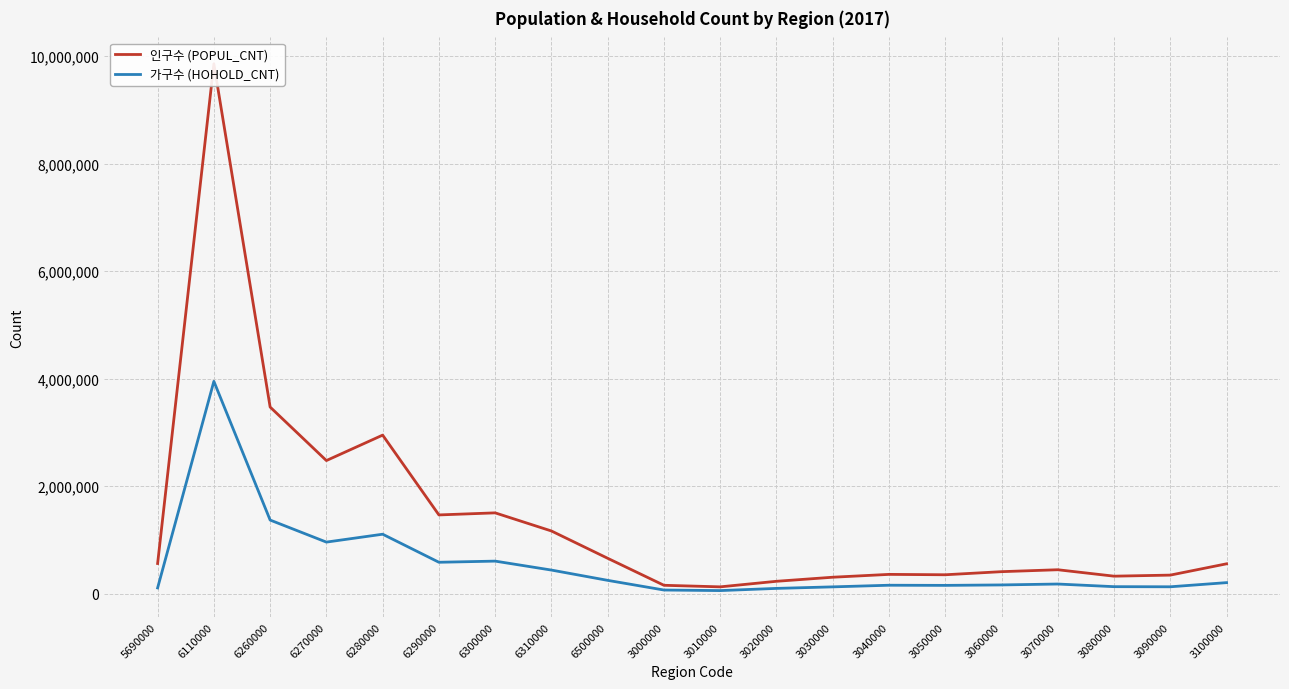

What is the label of the 19th point from the right?

6110000